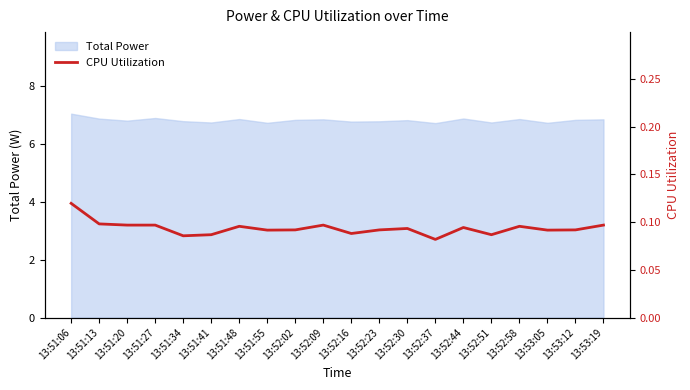

Which category has the lowest value across all series?

13:52:37